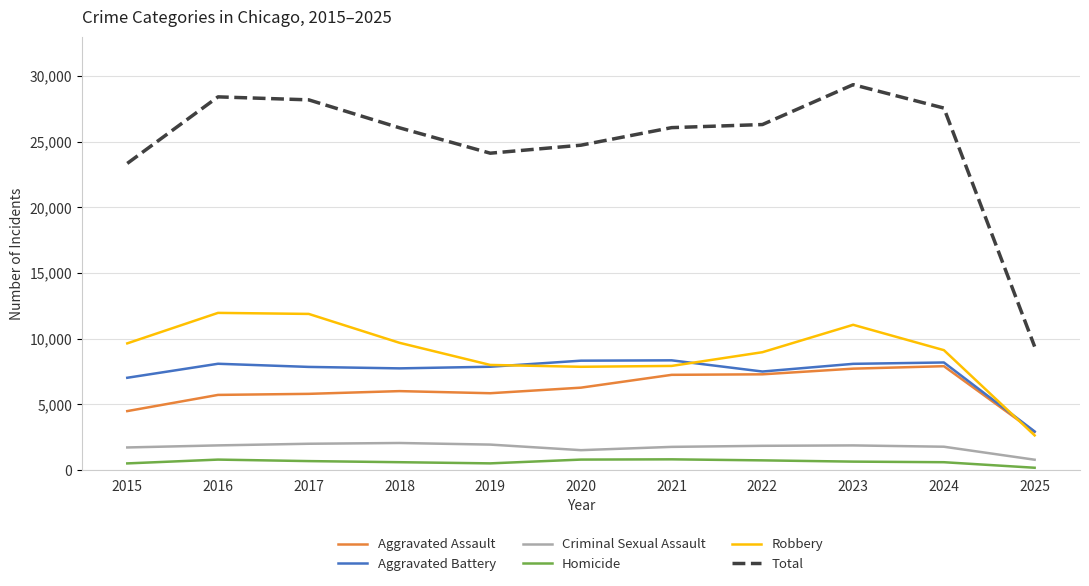

At which category is the sum across all series the highest?

2023